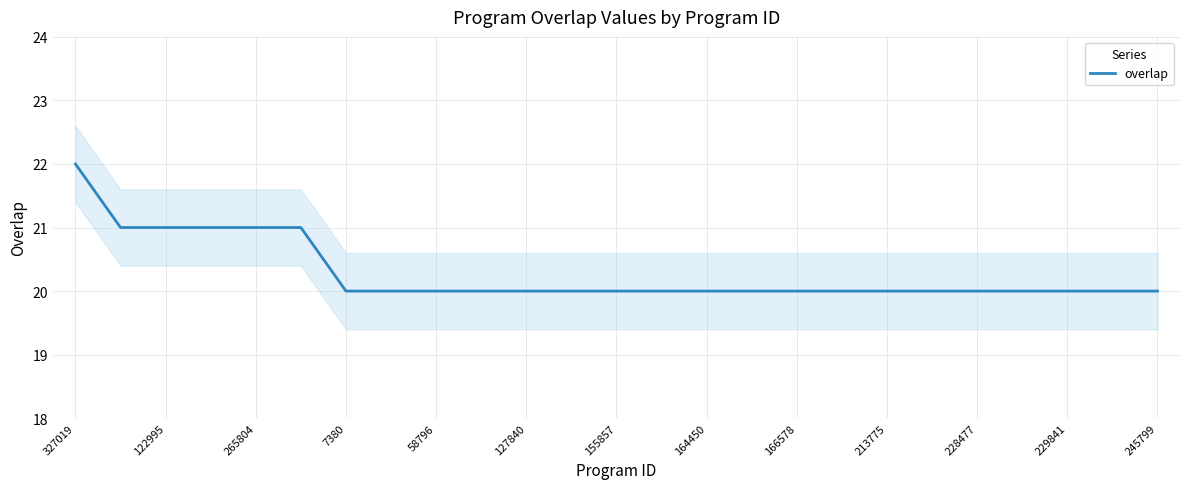

What is the highest value of the overlap series?

22